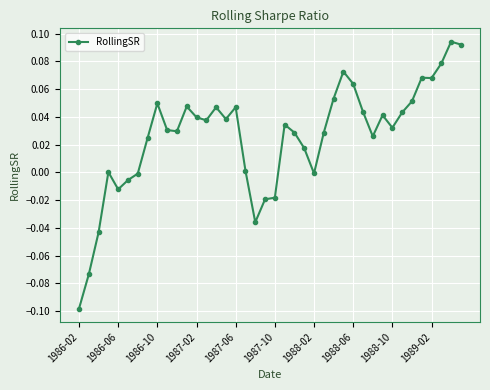

True or false: the data has more than 2 interior local peaks.

True